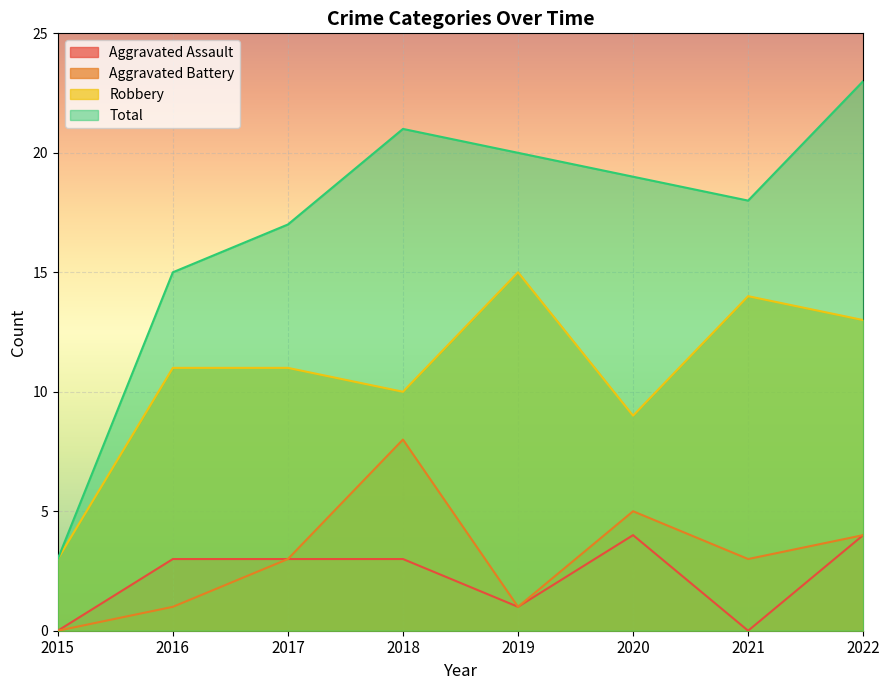

What is the value of the Robbery point at the 5th from the left?

15